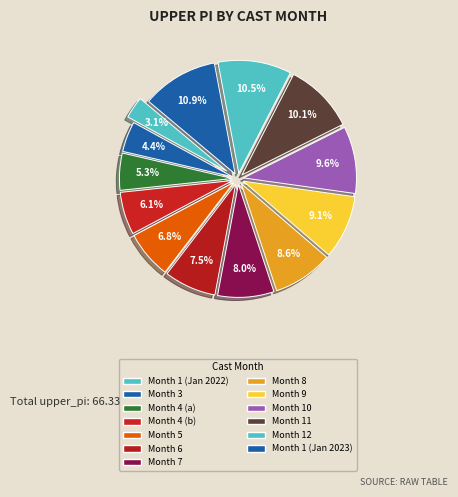

How many segments does this pie chart have?

13